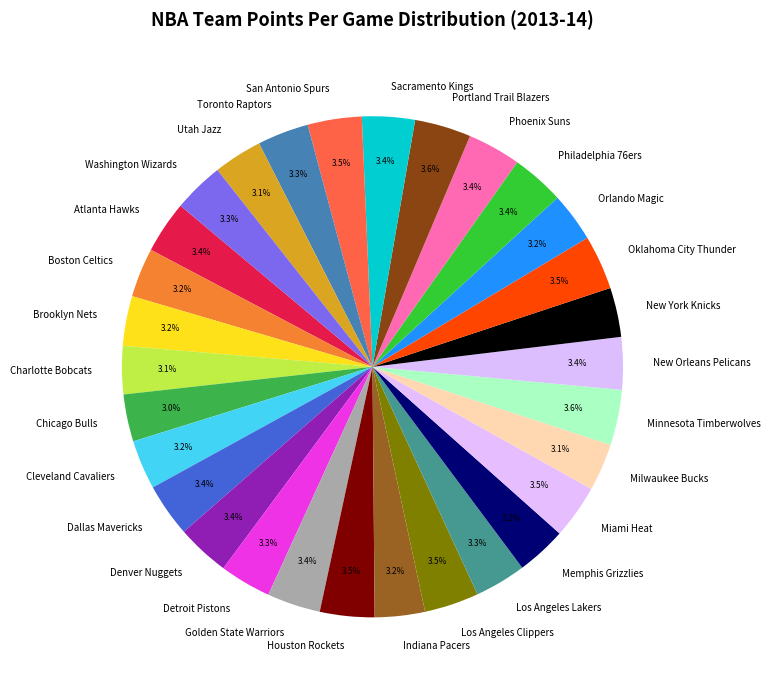

To the nearest percent, what percentage of the pie is New York Knicks?

3%